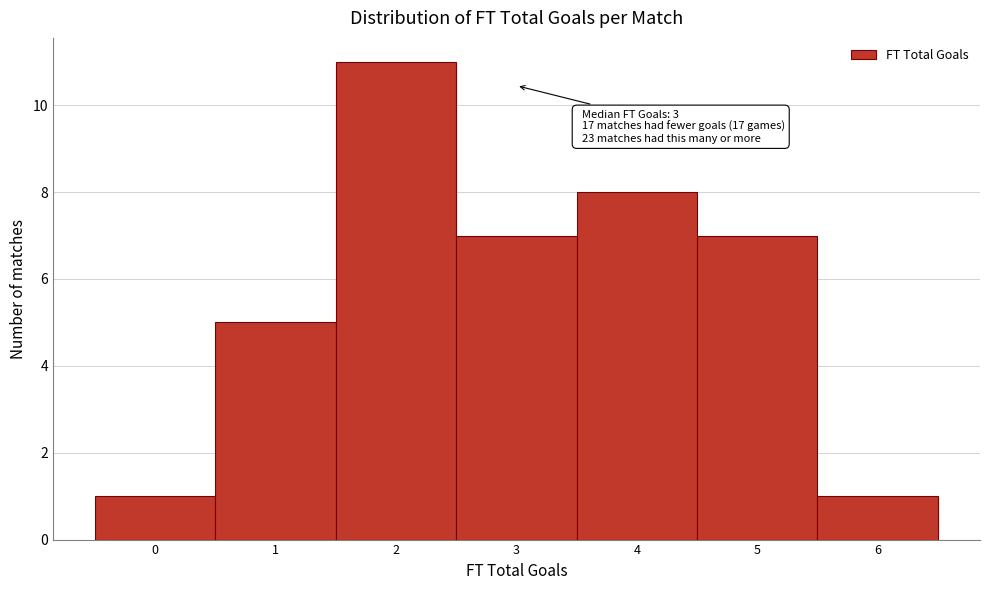

Over which range of the x-axis is the bar tallest?

1.5 to 2.5